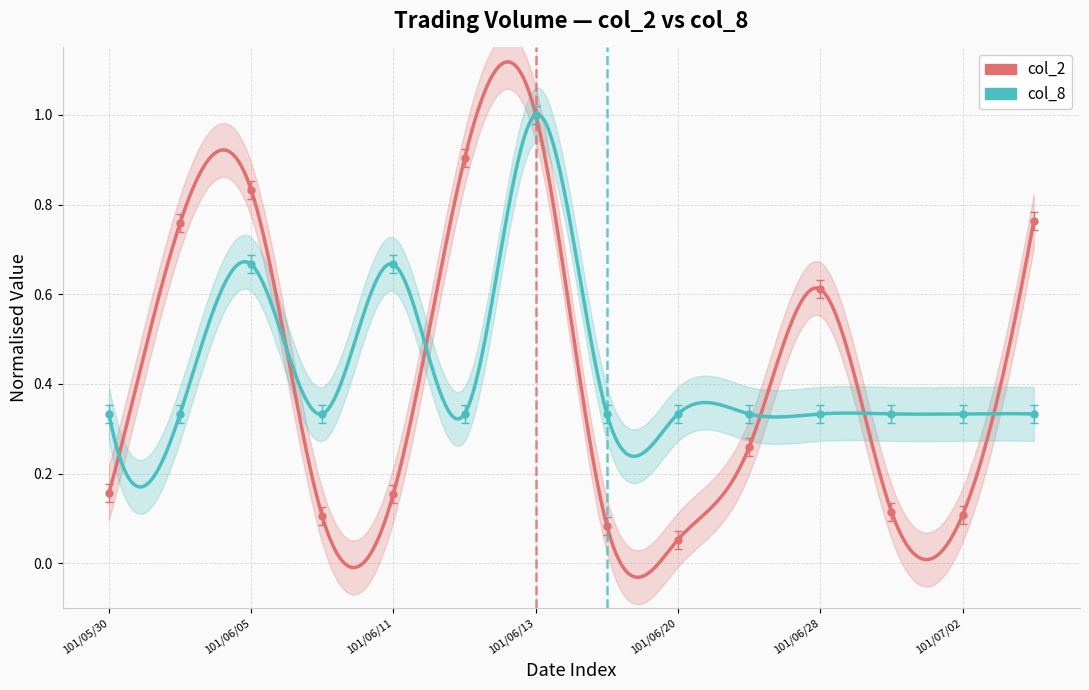

True or false: col_8 has a value of 0.2 at 101/06/20.

False